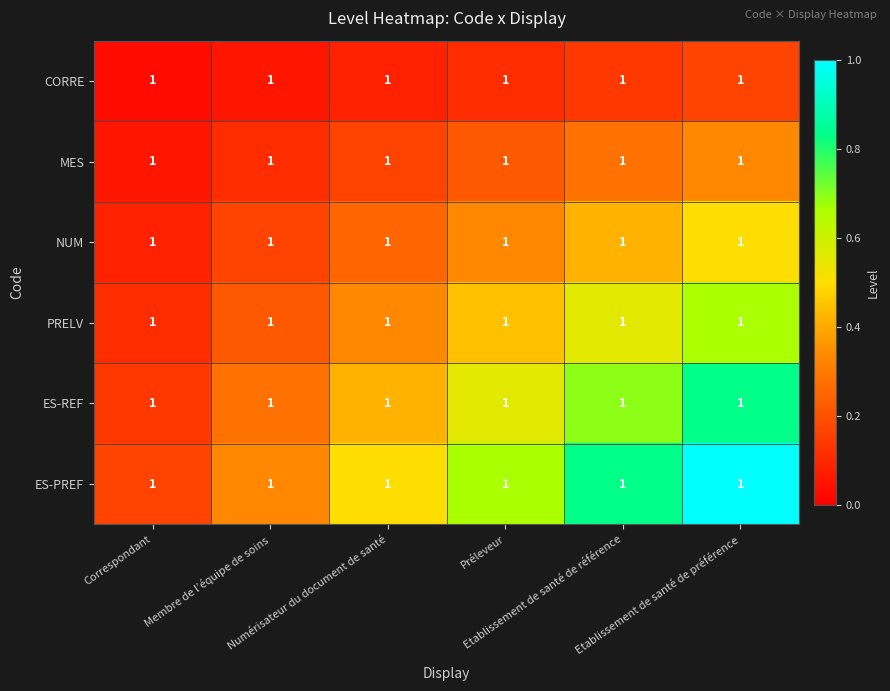

At how many categories does at least one series exceed 0?

6